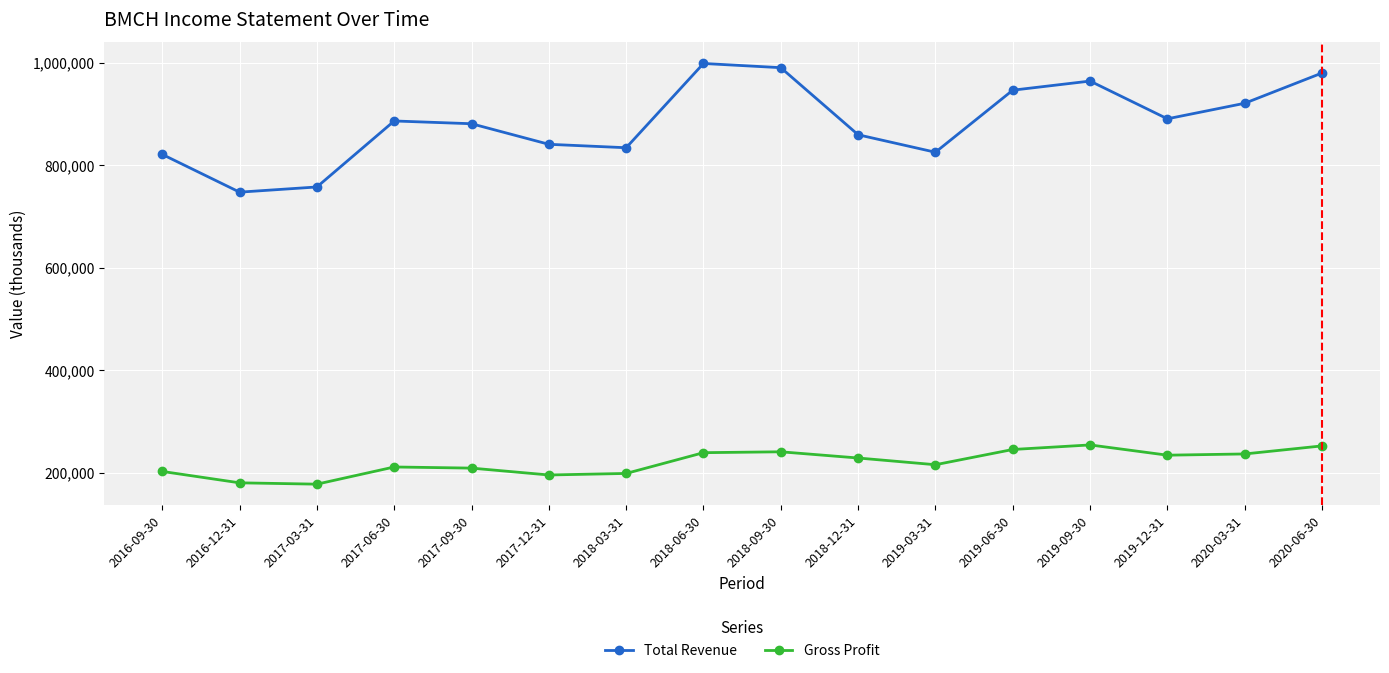

True or false: Gross Profit has more than 2 interior local peaks.

True